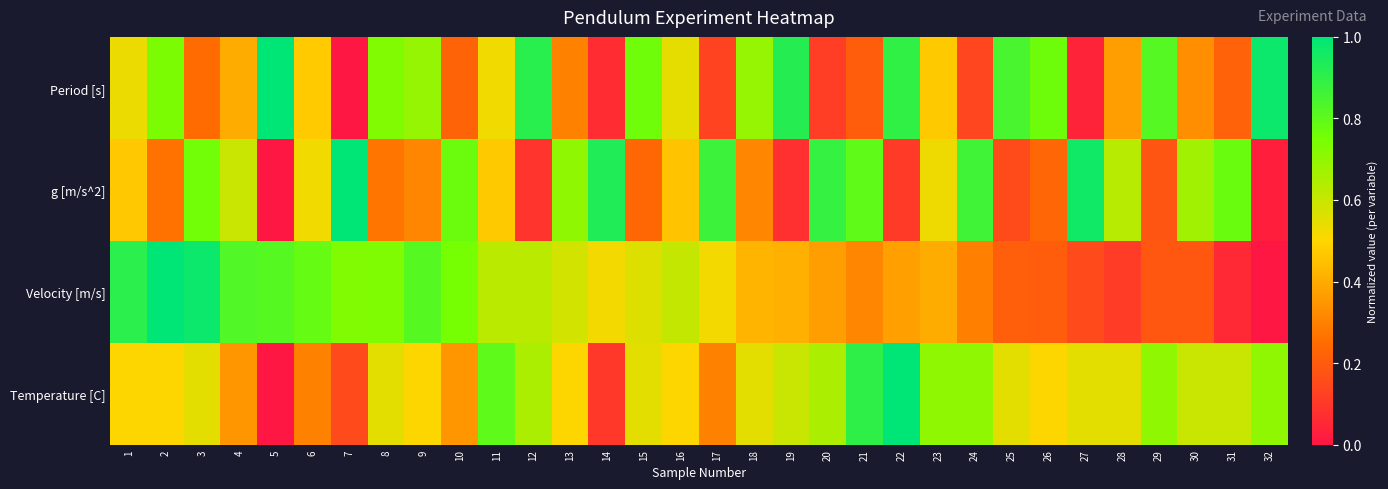

Reading left to right, list all the values displayed in this chart.

Period [s]: 1=0.5	2=0.7	3=0.2	4=0.4	5=1.0	6=0.5	7=0.0	8=0.7	9=0.7	10=0.2	11=0.5	12=0.9	13=0.3	14=0.1	15=0.8	16=0.5	17=0.1	18=0.7	19=0.9	20=0.1	21=0.2	22=0.9	23=0.5	24=0.1	25=0.8	26=0.8	27=0.0	28=0.4	29=0.8	30=0.3	31=0.2	32=1.0
g [m/s^2]: 1=0.5	2=0.3	3=0.8	4=0.6	5=0.0	6=0.5	7=1.0	8=0.3	9=0.3	10=0.8	11=0.5	12=0.1	13=0.7	14=0.9	15=0.2	16=0.5	17=0.9	18=0.3	19=0.1	20=0.9	21=0.8	22=0.1	23=0.5	24=0.9	25=0.2	26=0.2	27=1.0	28=0.6	29=0.2	30=0.7	31=0.8	32=0.0
Velocity [m/s]: 1=0.9	2=1.0	3=1.0	4=0.8	5=0.8	6=0.8	7=0.7	8=0.7	9=0.8	10=0.7	11=0.6	12=0.6	13=0.6	14=0.5	15=0.6	16=0.6	17=0.5	18=0.4	19=0.4	20=0.4	21=0.3	22=0.4	23=0.4	24=0.3	25=0.2	26=0.2	27=0.1	28=0.1	29=0.2	30=0.2	31=0.1	32=0.0
Temperature [C]: 1=0.5	2=0.5	3=0.6	4=0.3	5=0.0	6=0.3	7=0.2	8=0.6	9=0.5	10=0.3	11=0.8	12=0.7	13=0.5	14=0.1	15=0.6	16=0.5	17=0.3	18=0.6	19=0.6	20=0.7	21=0.9	22=1.0	23=0.7	24=0.7	25=0.6	26=0.5	27=0.6	28=0.6	29=0.7	30=0.6	31=0.6	32=0.7